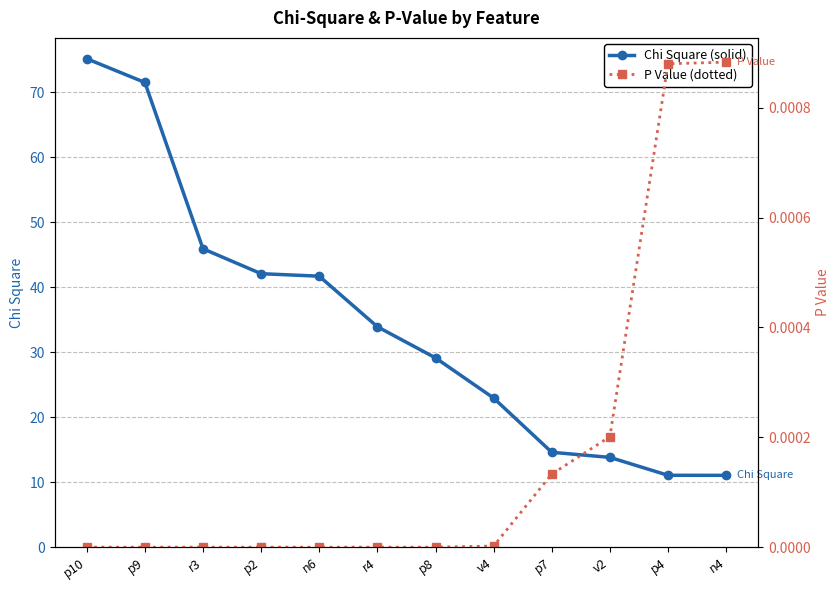

True or false: Chi Square has more than 0 interior local peaks.

False